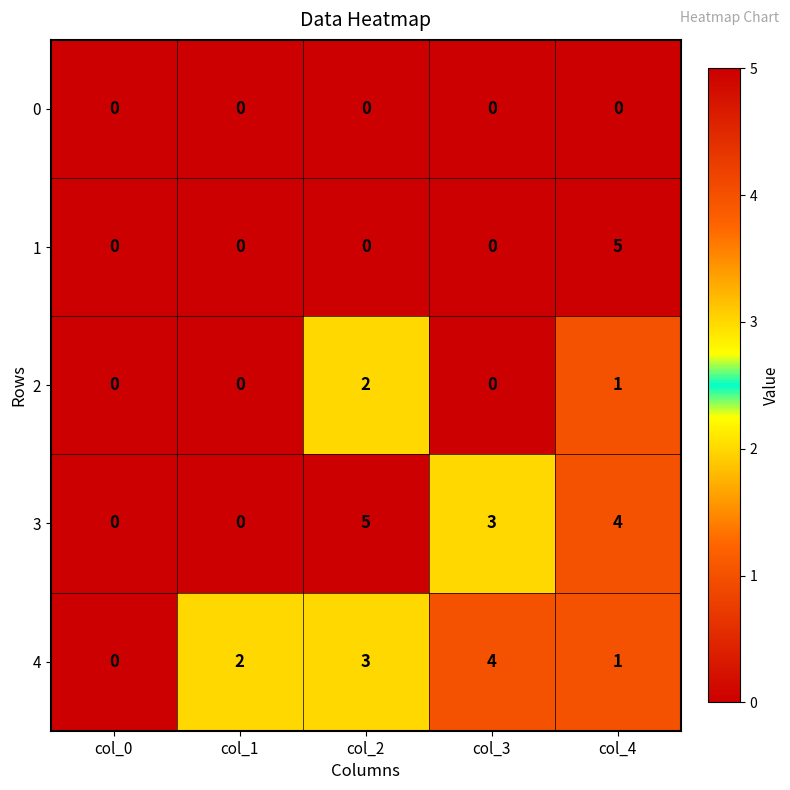

Rank the series by their average value, from highest to lowest.

3, 4, 1, 2, 0